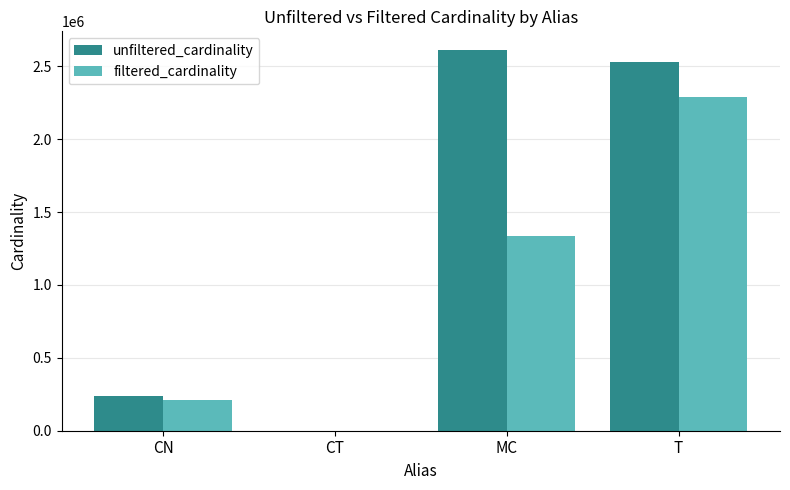

Read the filtered_cardinality value at MC.

1337140